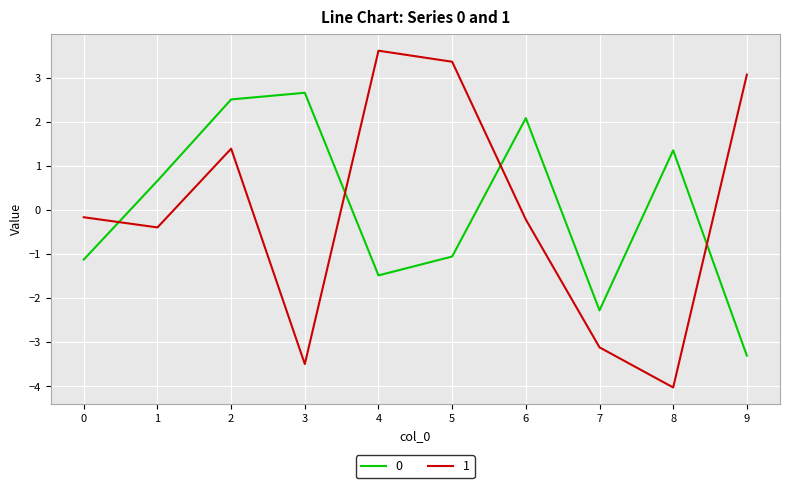

What is the difference between the second highest and minimum values in the 0 series?

5.8